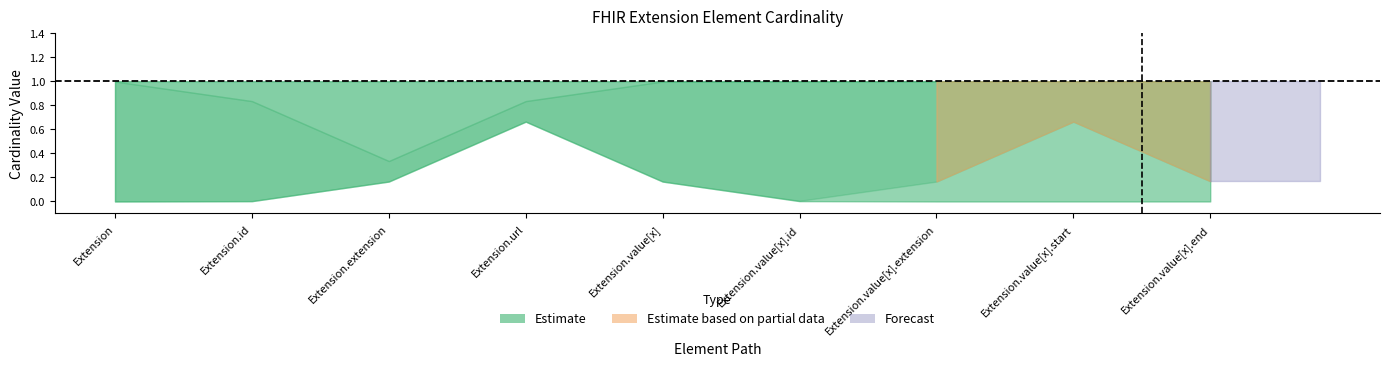

What is the label of the 1st point from the left?

Extension